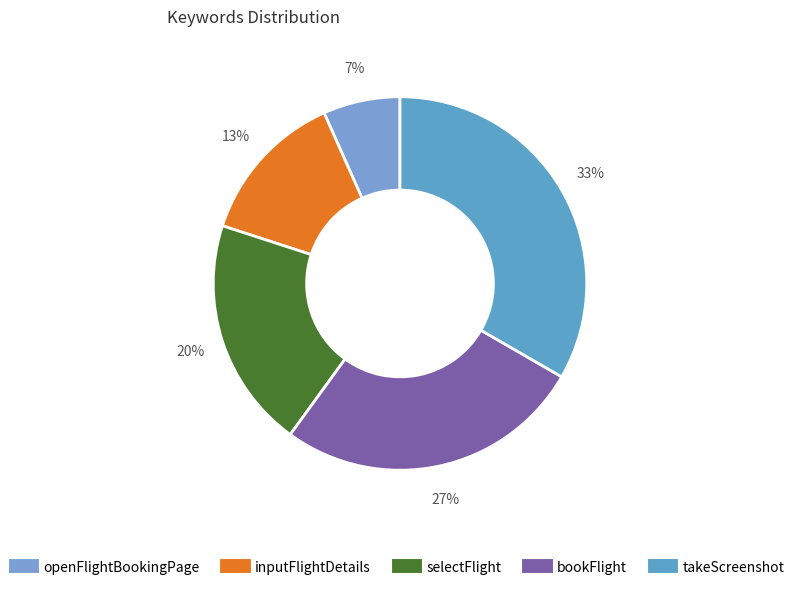

Which slice is the smallest?

openFlightBookingPage